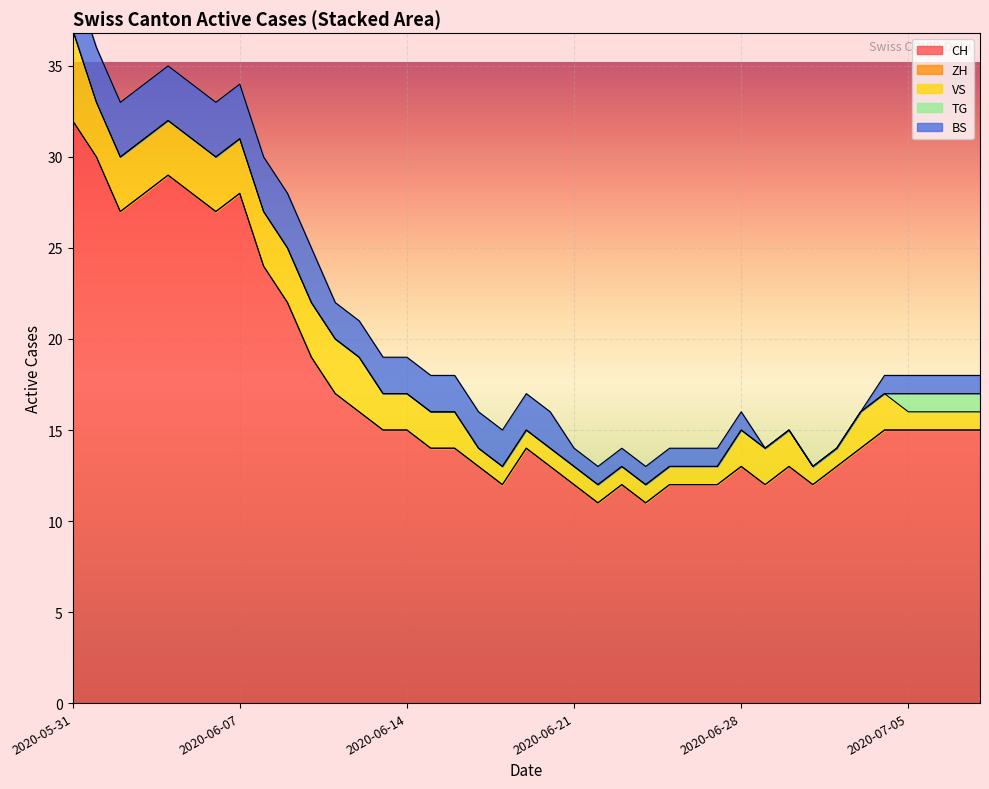

What are all the series names shown in the legend?

CH, ZH, VS, TG, BS